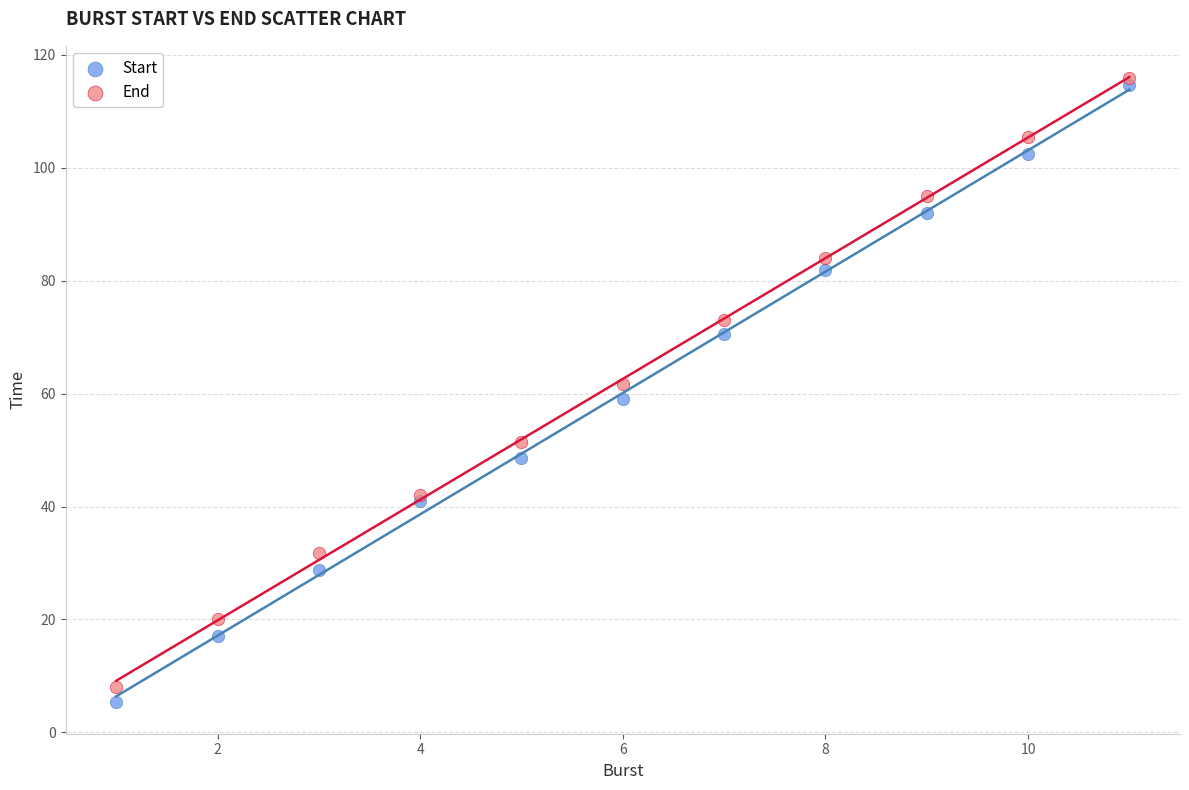

Which series has the largest Y range (max minus min)?

Start